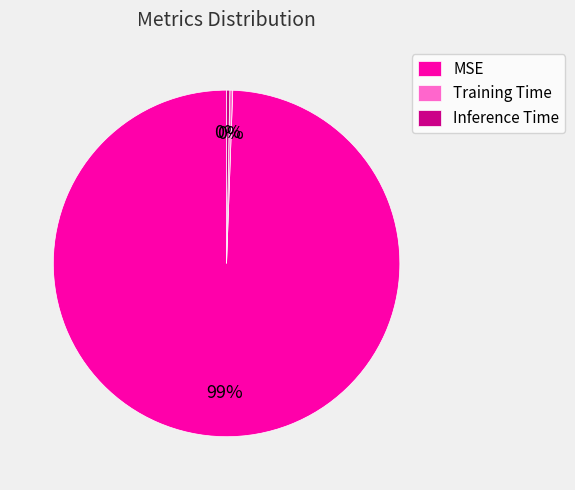

Does Inference Time account for over 50% of the chart?

No